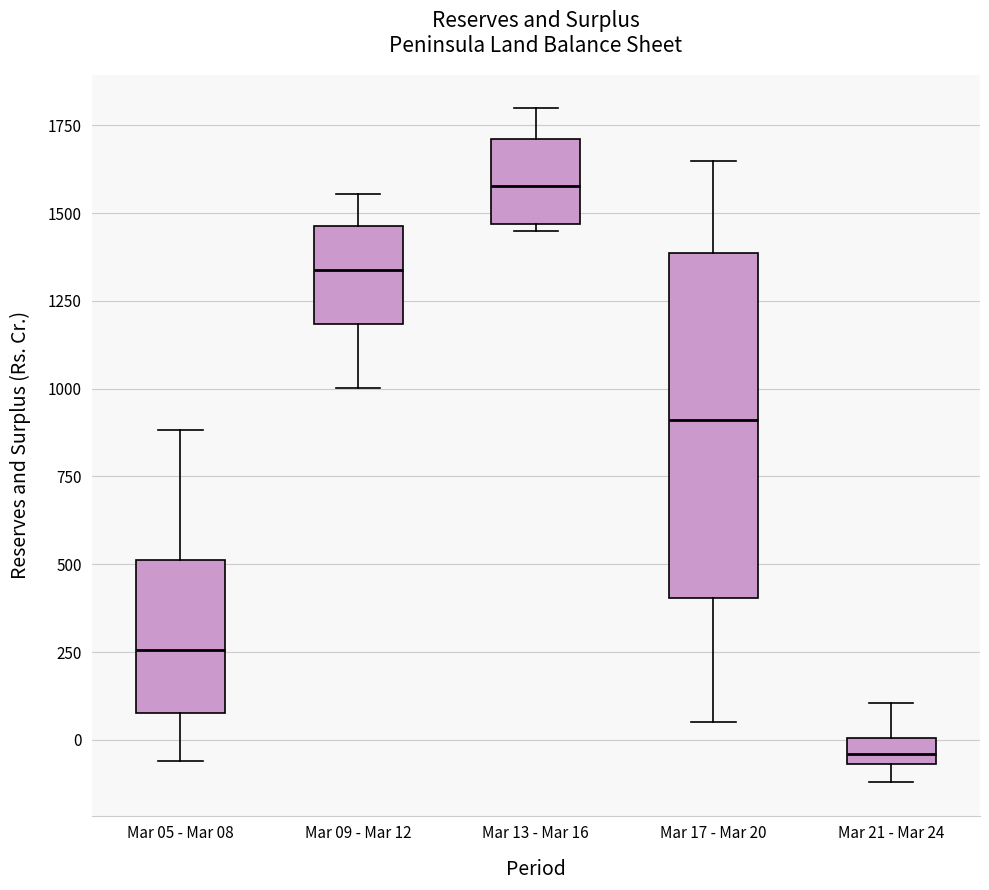

Which box is the tallest, from its lower edge to its upper edge?

Mar 17 - Mar 20